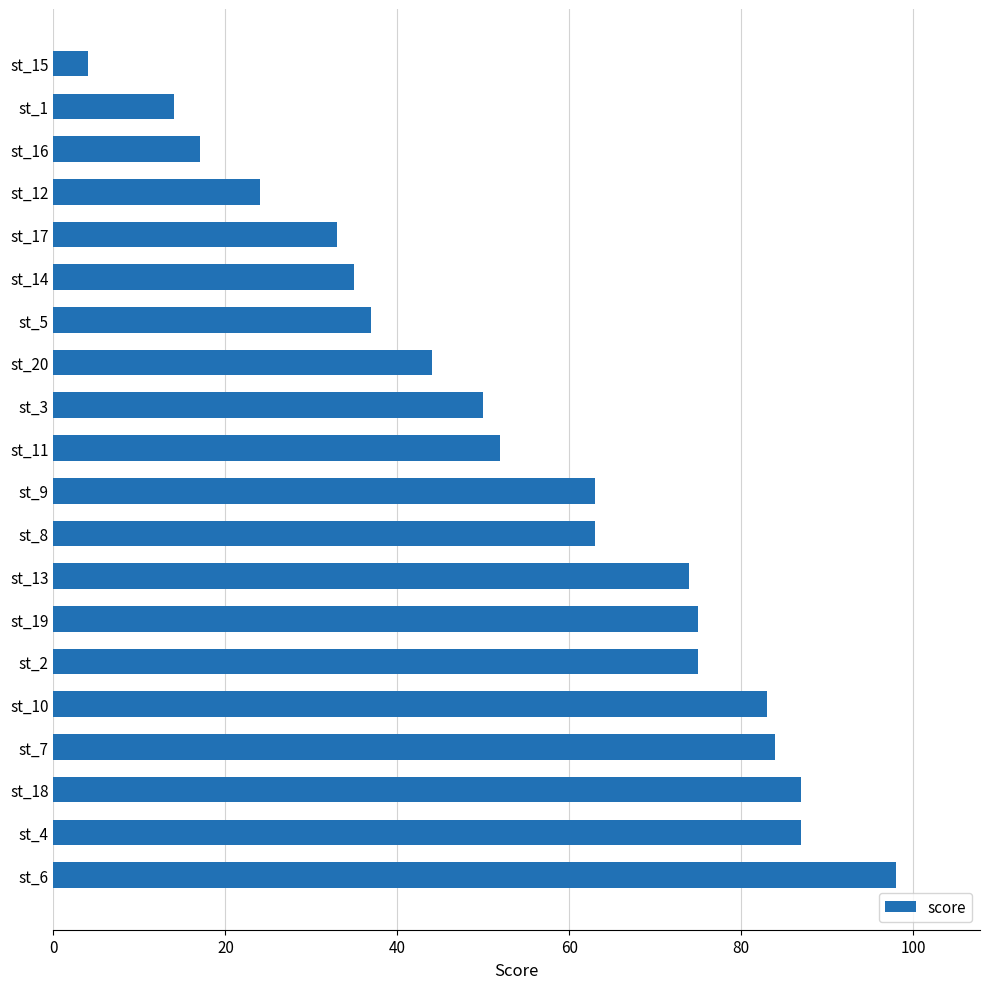

Read the value at st_11.

52